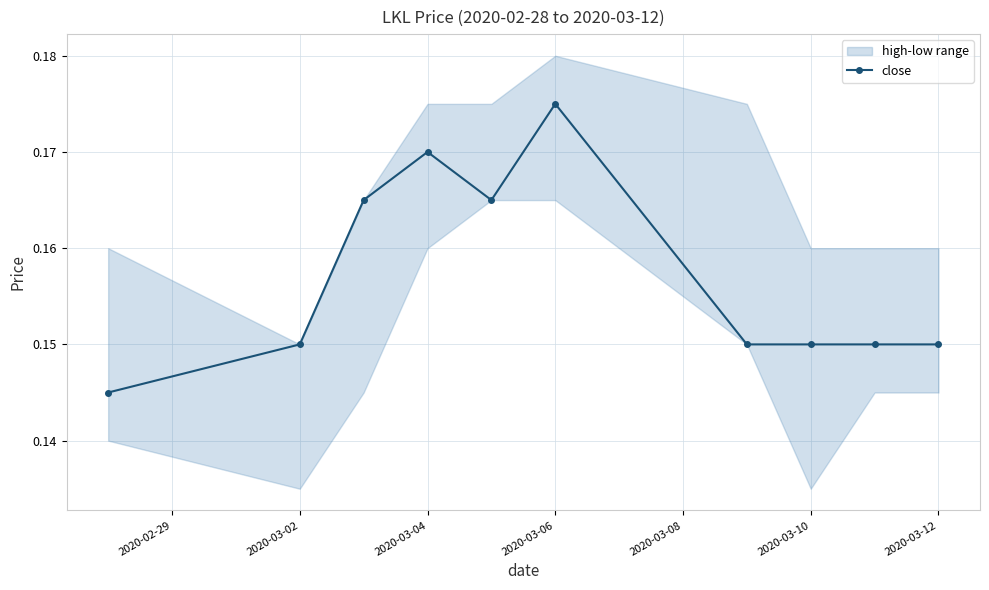

Count the close values in the range 0 to 1.

10